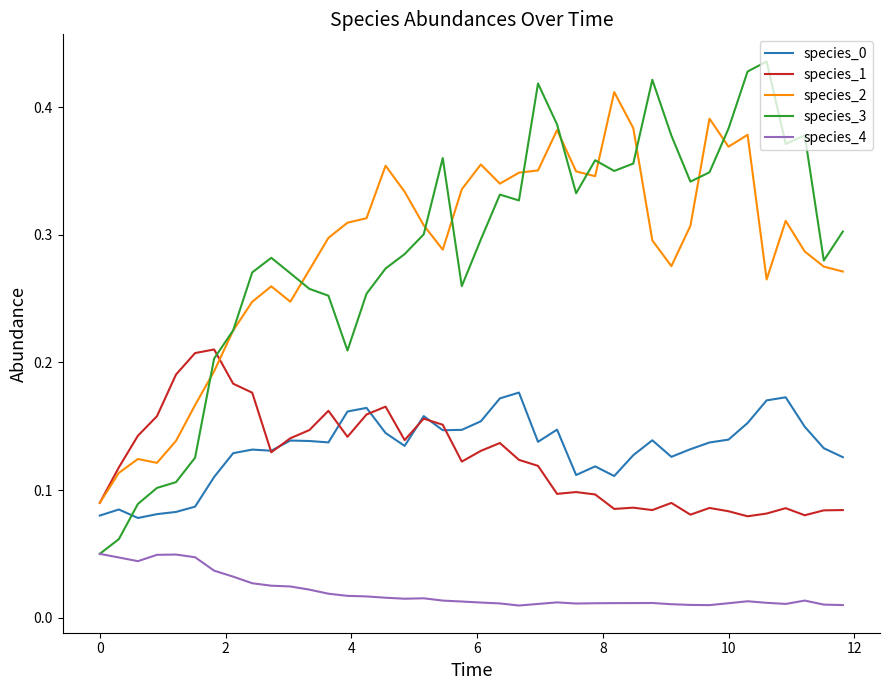

Which series has the largest range (max minus min)?

species_3